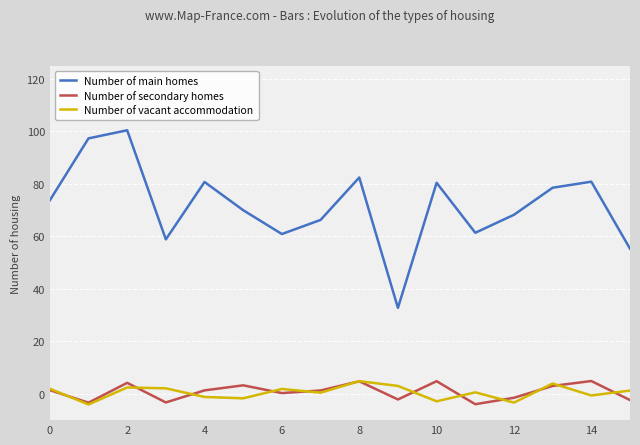

What is the minimum value shown in the chart?

-4.0